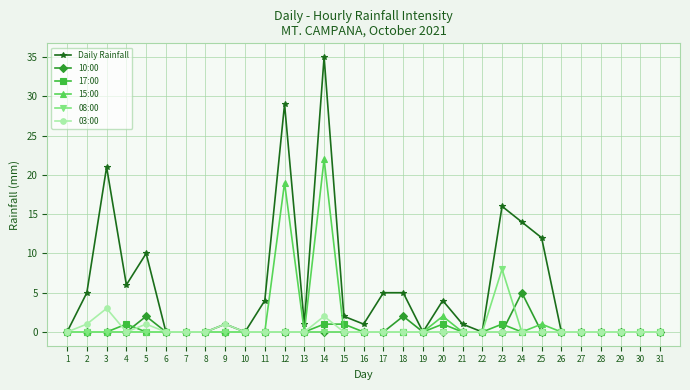

How many categories are shown in the chart?

31